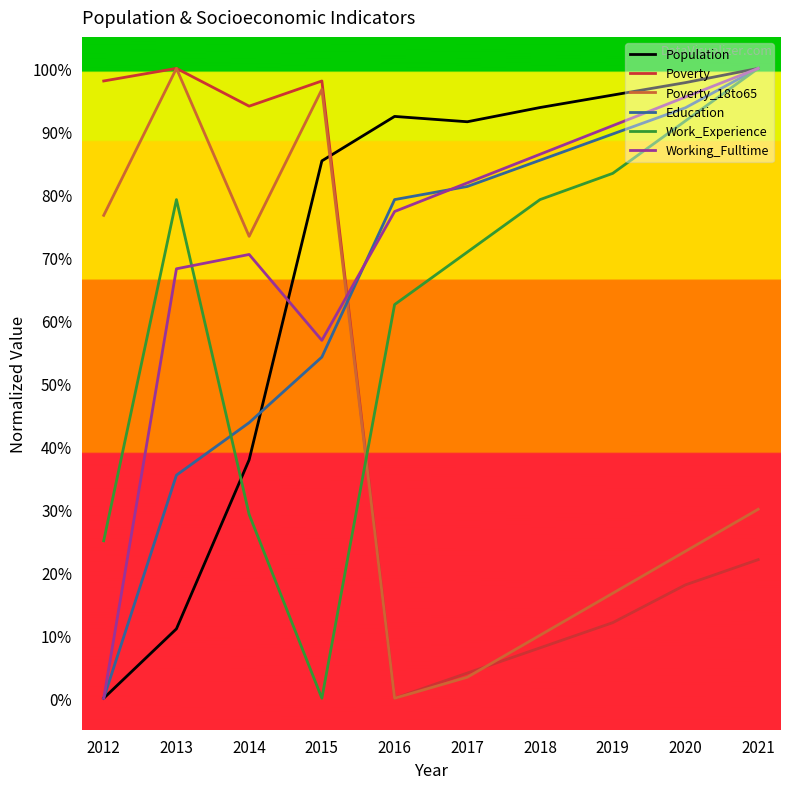

What is the difference between the second highest and second lowest values in the Population series?

86.7